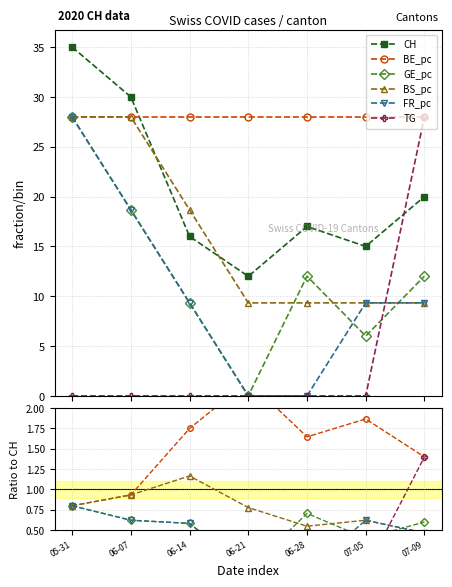

Is it true that TG equals -0.7 at 07-05?

False